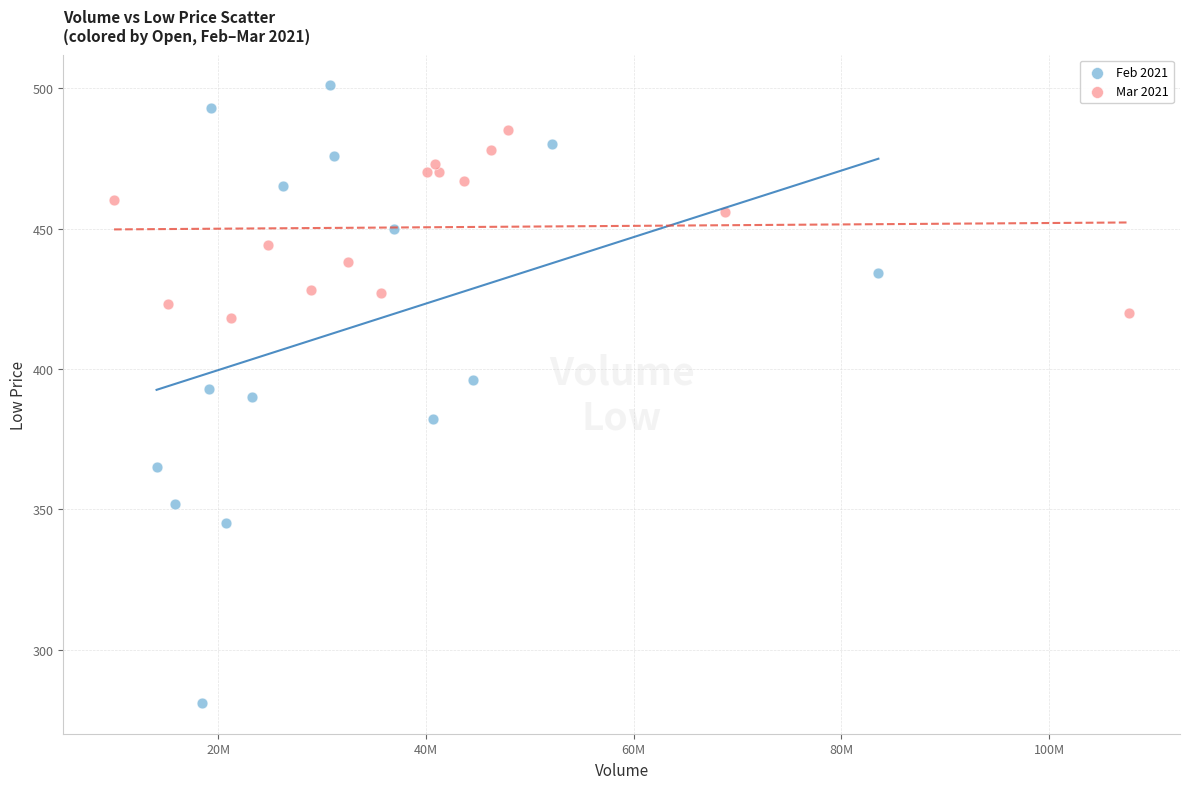

Which series contains the lowest Y value?

Feb 2021